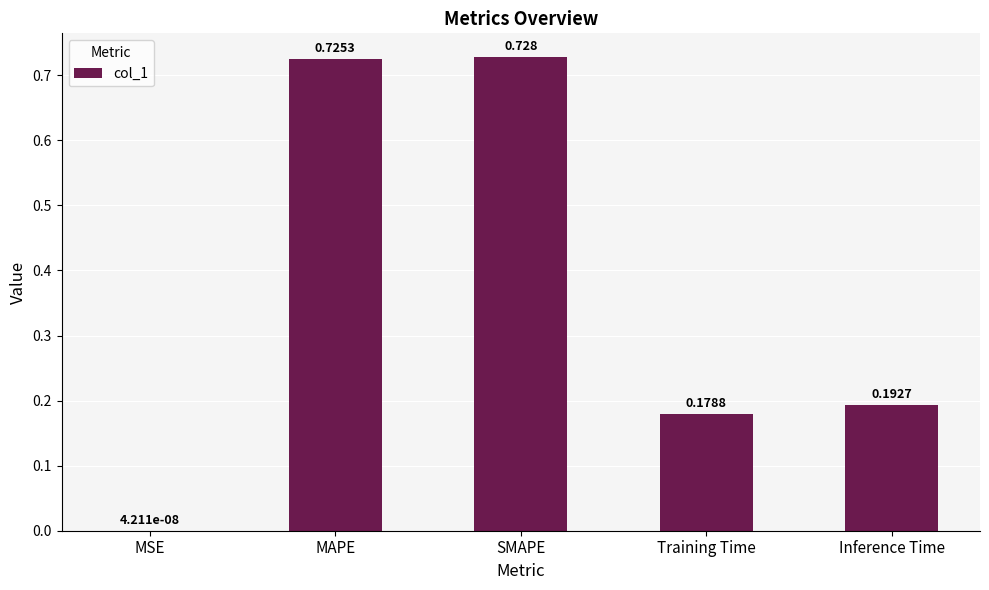

Count the number of categories in the chart.

5